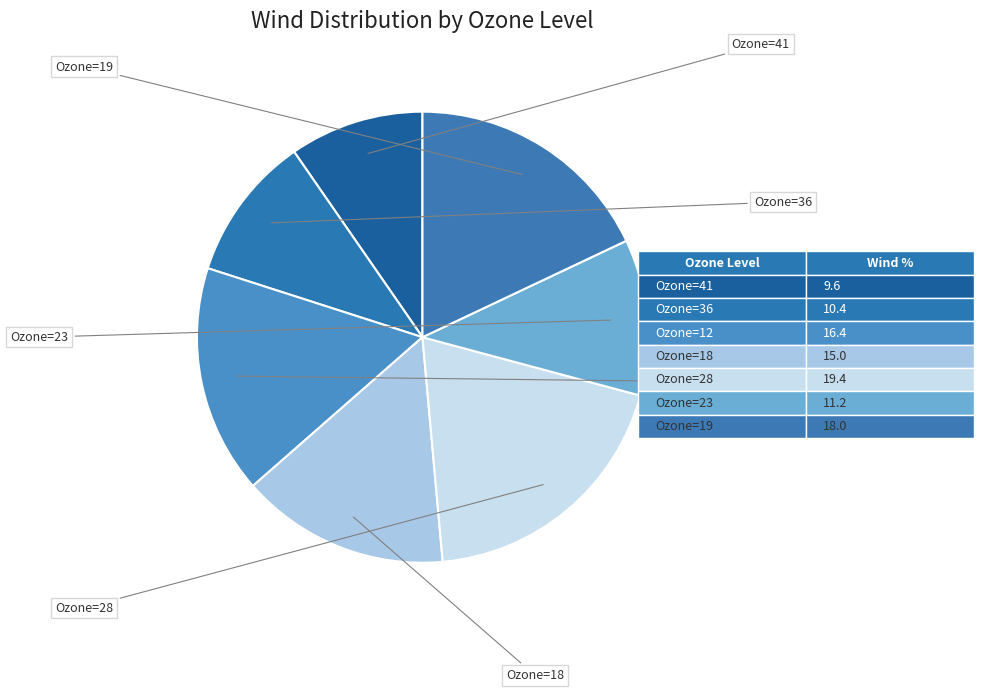

Count the number of slices in the pie.

7